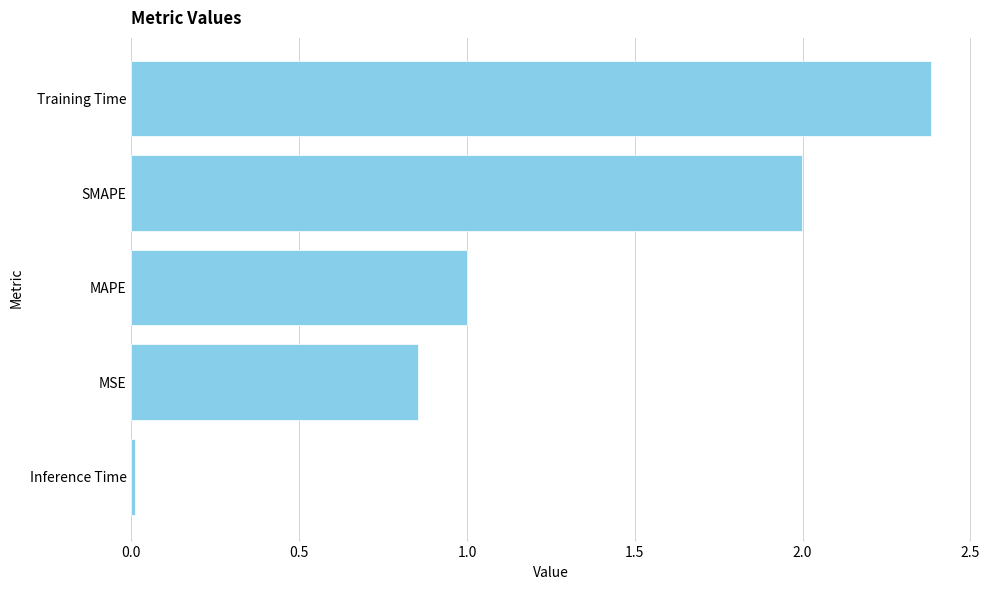

Rank the categories by value from lowest to highest.

Inference Time, MSE, MAPE, SMAPE, Training Time